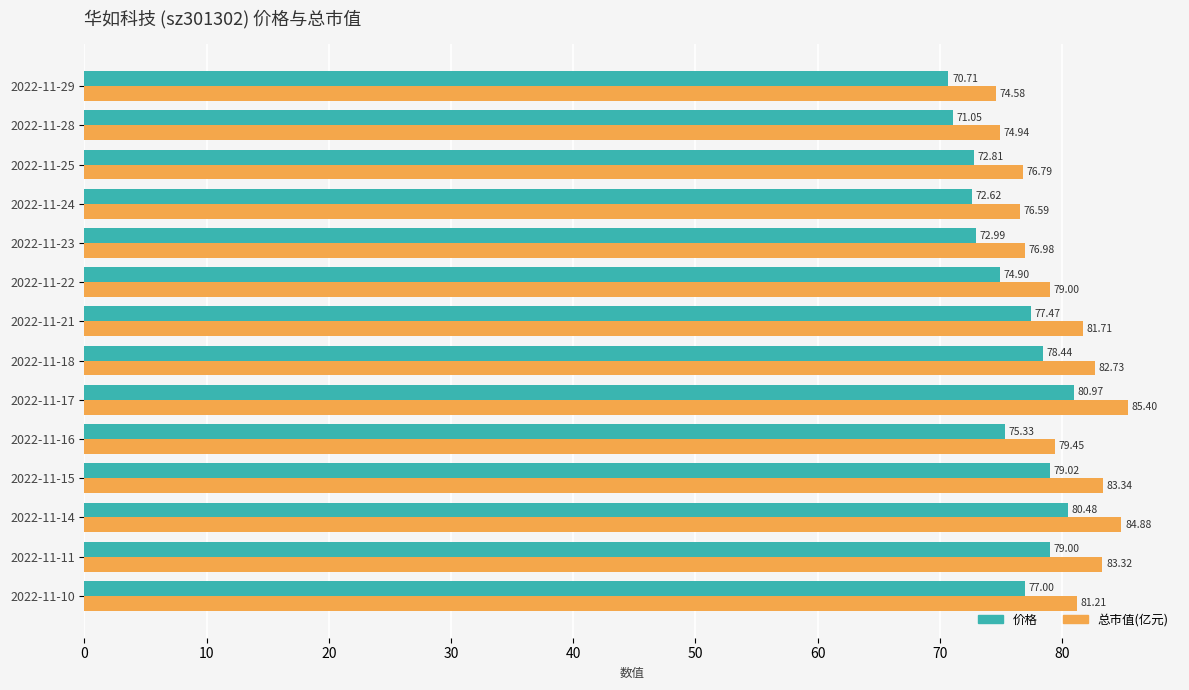

At which category is the sum across all series the highest?

2022-11-17